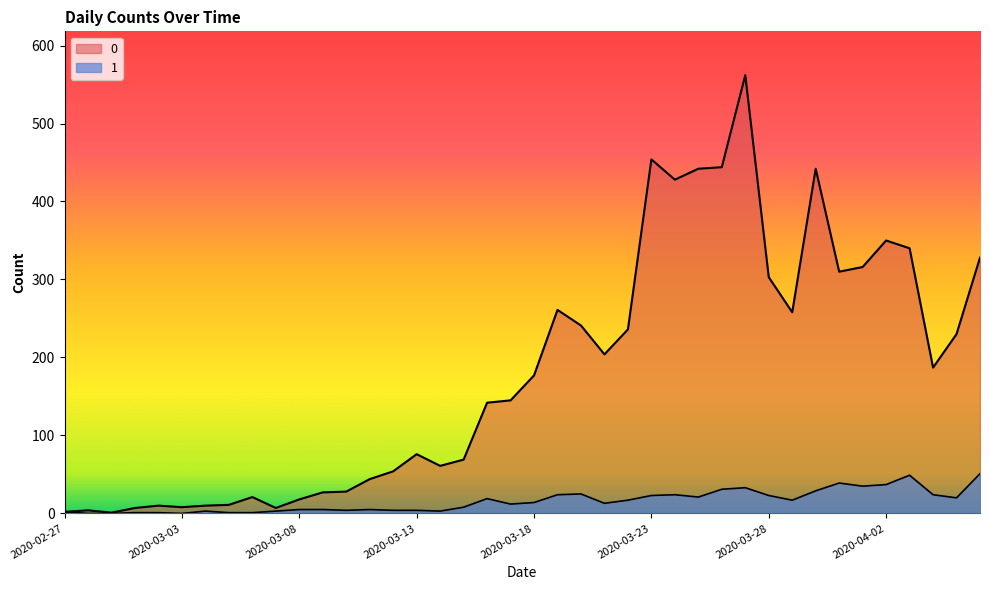

Rank the series by their average value, from lowest to highest.

1, 0